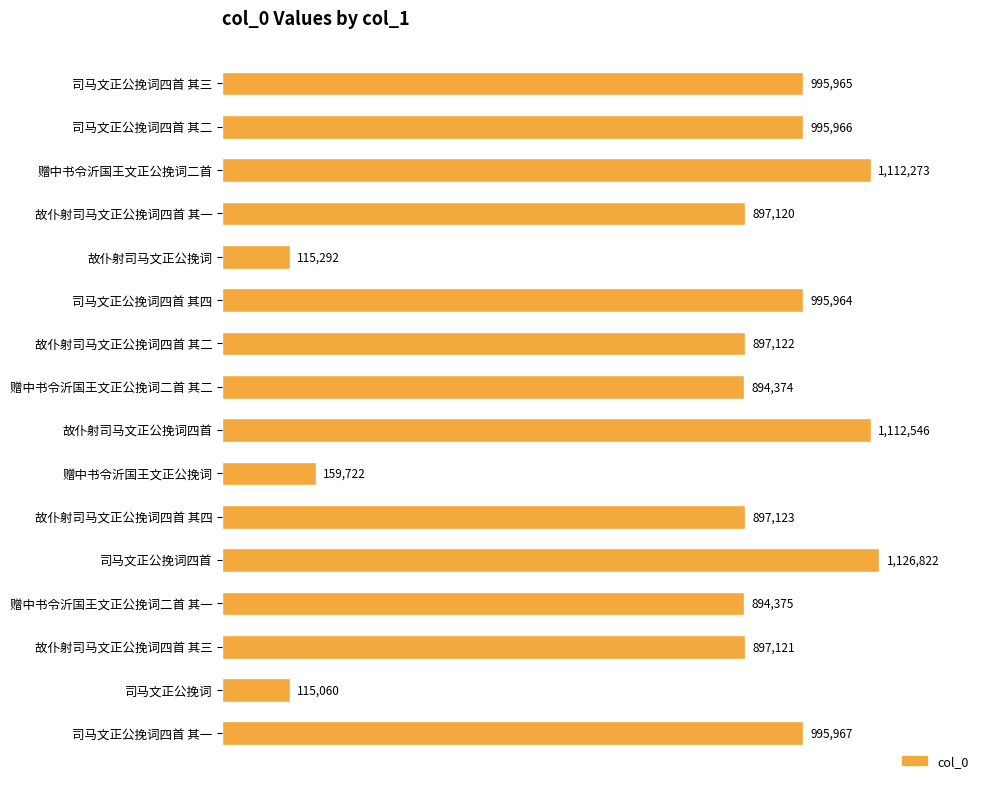

Rank the categories by value from highest to lowest.

司马文正公挽词四首, 故仆射司马文正公挽词四首, 赠中书令沂国王文正公挽词二首, 司马文正公挽词四首 其一, 司马文正公挽词四首 其二, 司马文正公挽词四首 其三, 司马文正公挽词四首 其四, 故仆射司马文正公挽词四首 其四, 故仆射司马文正公挽词四首 其二, 故仆射司马文正公挽词四首 其三, 故仆射司马文正公挽词四首 其一, 赠中书令沂国王文正公挽词二首 其一, 赠中书令沂国王文正公挽词二首 其二, 赠中书令沂国王文正公挽词, 故仆射司马文正公挽词, 司马文正公挽词